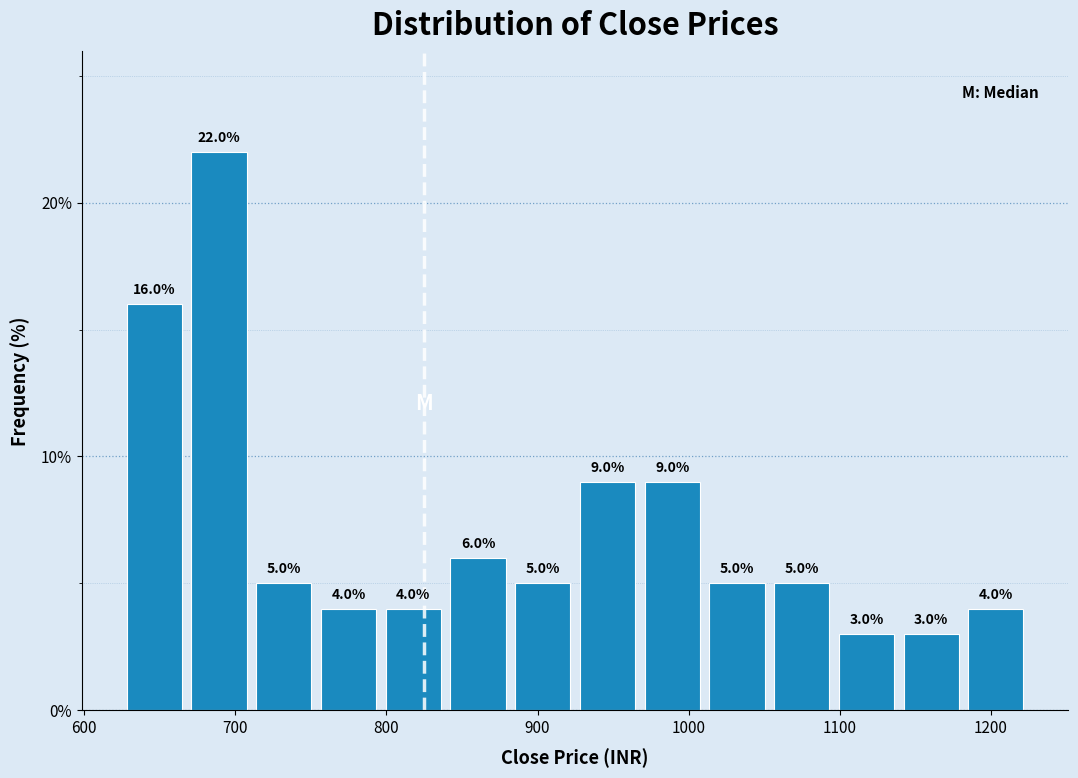

Reading left to right, transcribe this chart: for each bar, give the range it covers on the x-axis and its height. The bar edges are not printed on the chart, so give them approximately, as read against the axis.

630 to 670: 16.0
670 to 710: 22.0
710 to 750: 5.0
750 to 800: 4.0
800 to 840: 4.0
840 to 880: 6.0
880 to 920: 5.0
920 to 970: 9.0
970 to 1010: 9.0
1010 to 1050: 5.0
1050 to 1100: 5.0
1100 to 1140: 3.0
1140 to 1180: 3.0
1180 to 1220: 4.0